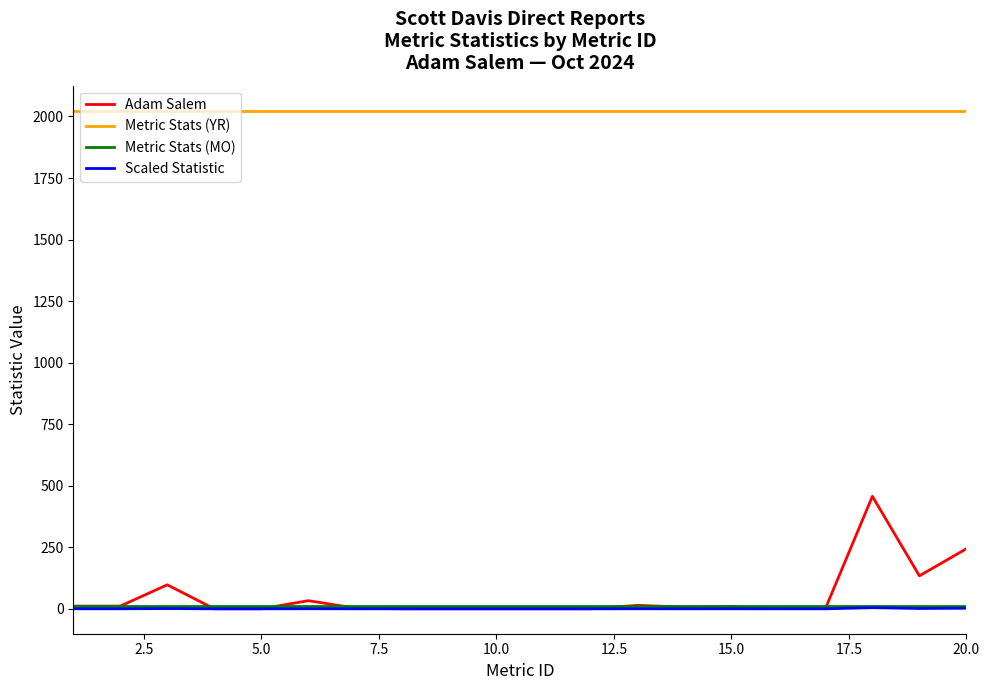

True or false: Metric Stats (MO) and Metric Stats (YR) cross at least once.

False